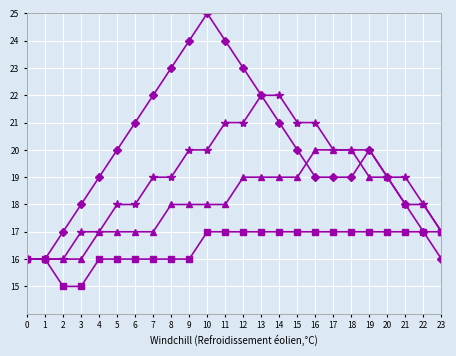

What is the greatest value displayed?

25